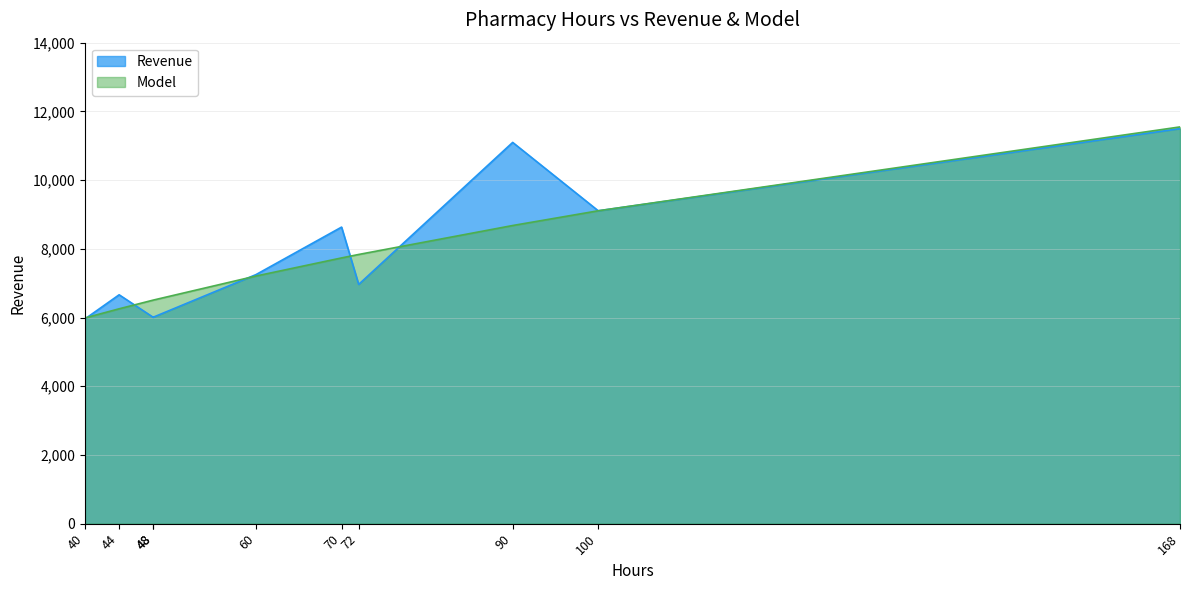

Which series changed the most between 44 and 48?

Revenue